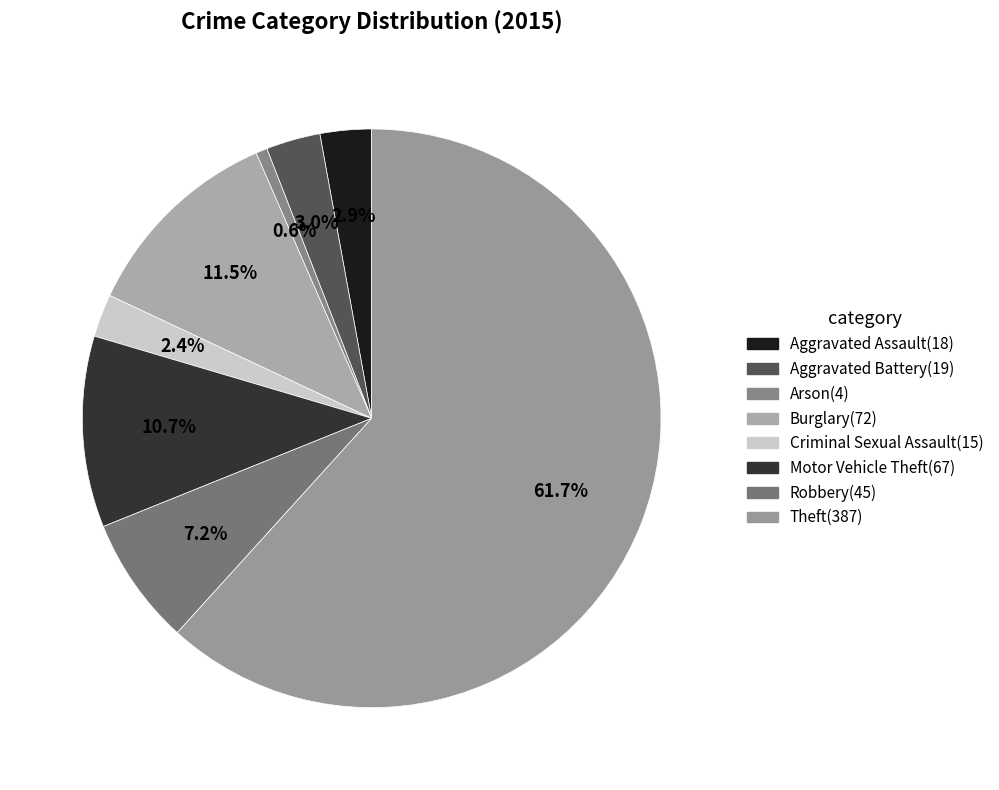

To the nearest percent, what portion does Aggravated Assault represent?

3%